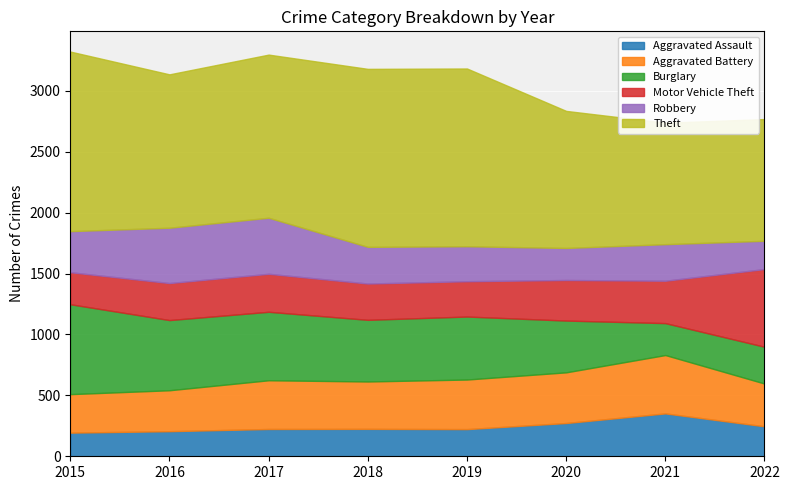

How many data points does each series have?

8